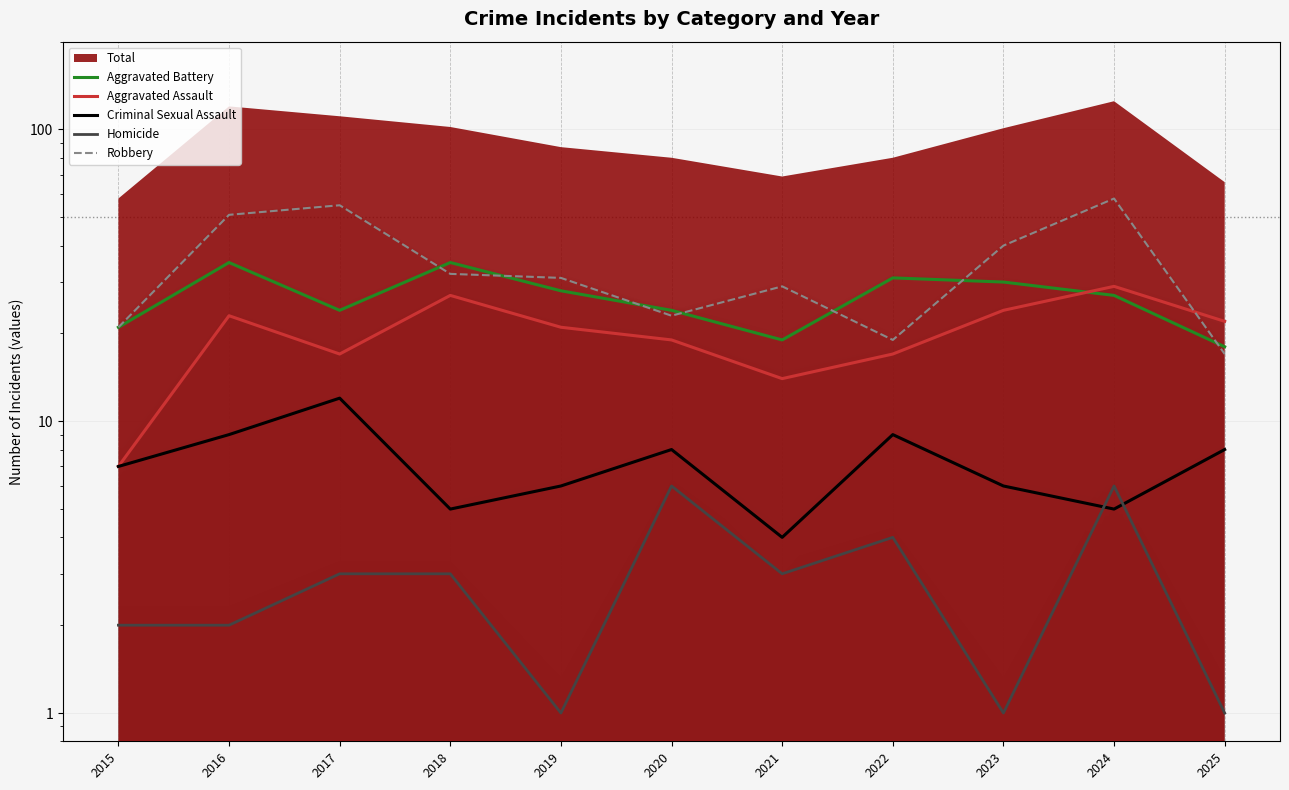

The value of Aggravated Battery at 2023 is 30. True or false?

True